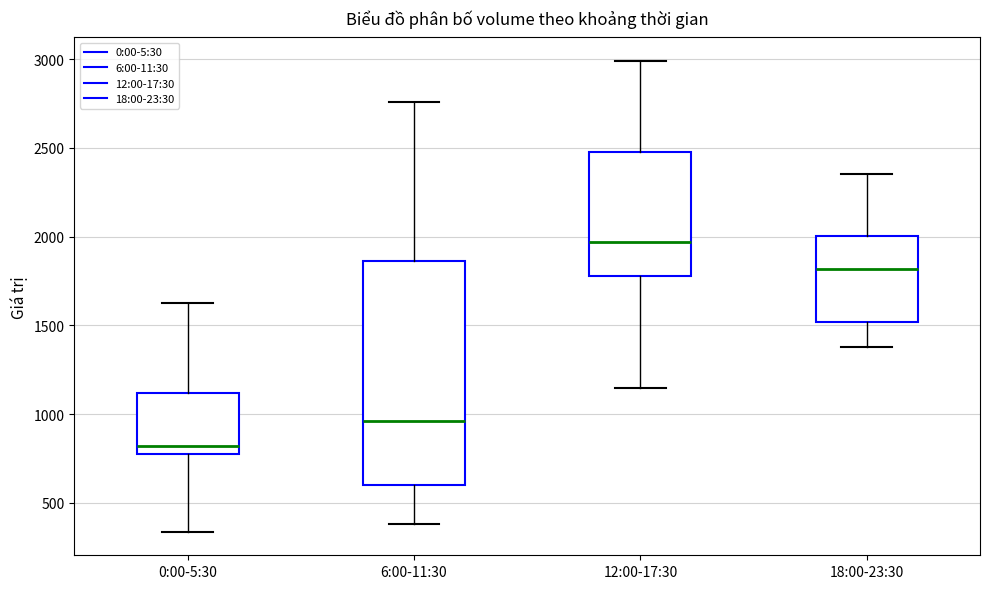

Comparing the boxes themselves (not the whiskers), which one is the tallest?

6:00-11:30